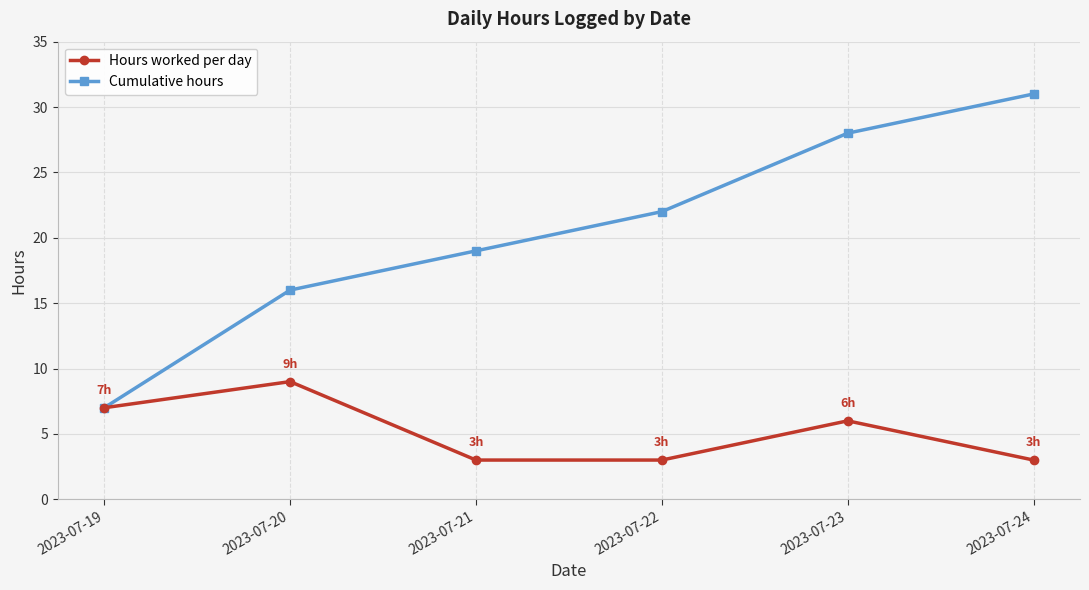

What is the difference between the Cumulative hours values at 2023-07-23 and 2023-07-21?

9